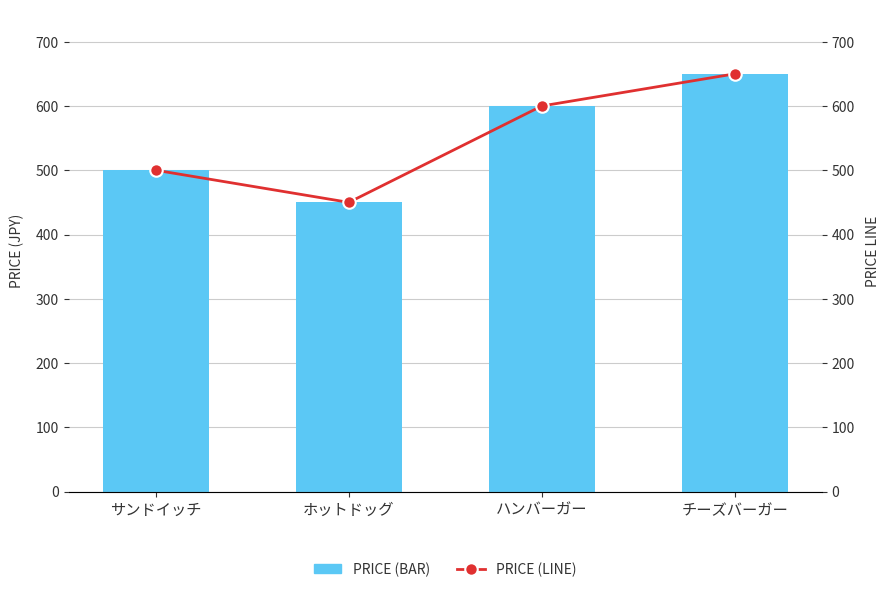

Between サンドイッチ and ホットドッグ, which series saw the biggest shift?

price